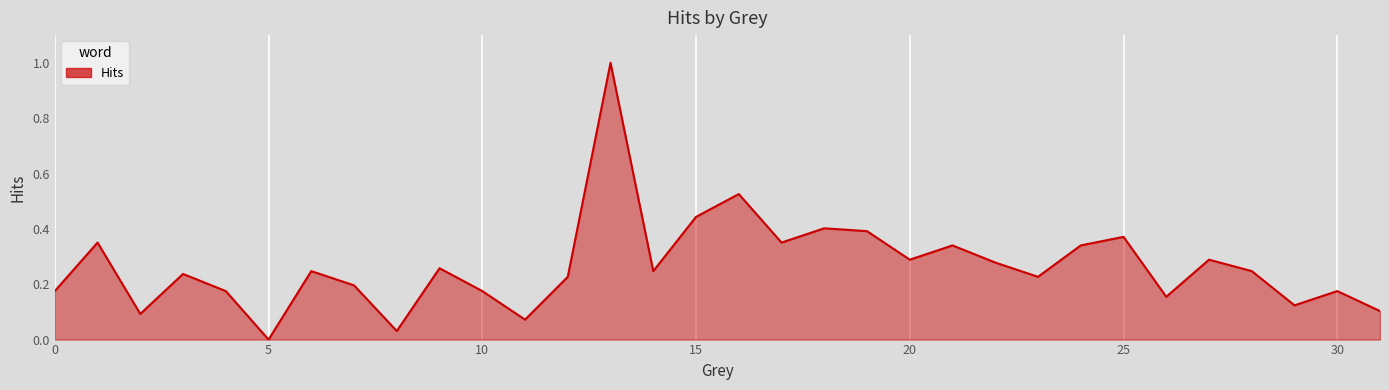

What is the maximum value shown in the chart?

1.0